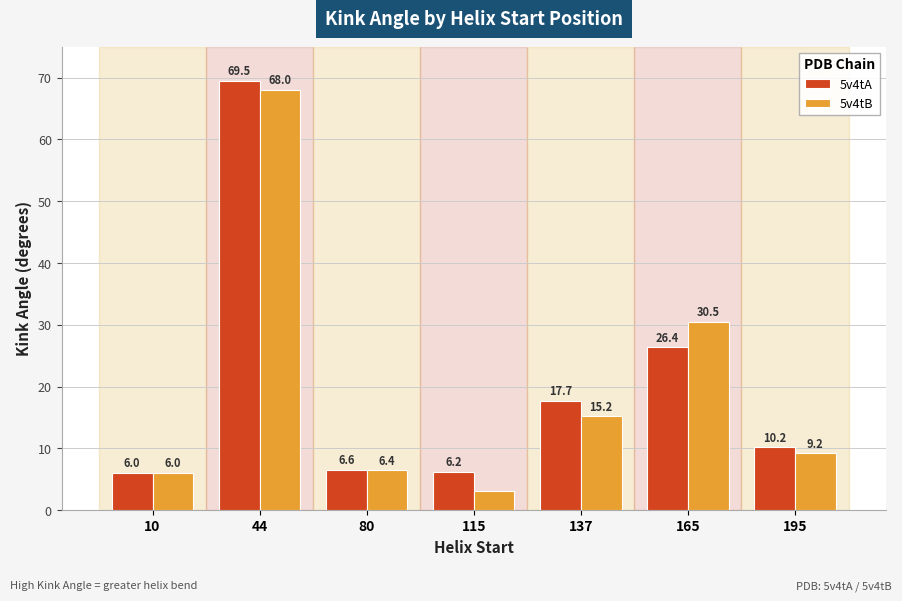

What is the difference between the highest and lowest values at 195?

1.0